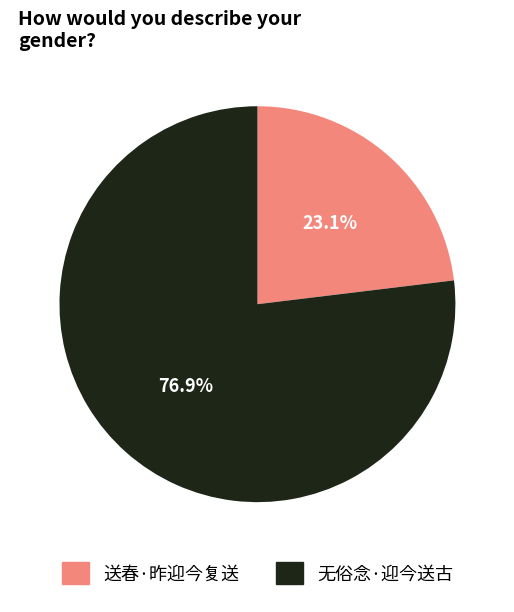

How much of the chart is everything except 送春·昨迎今复送?

76.9%